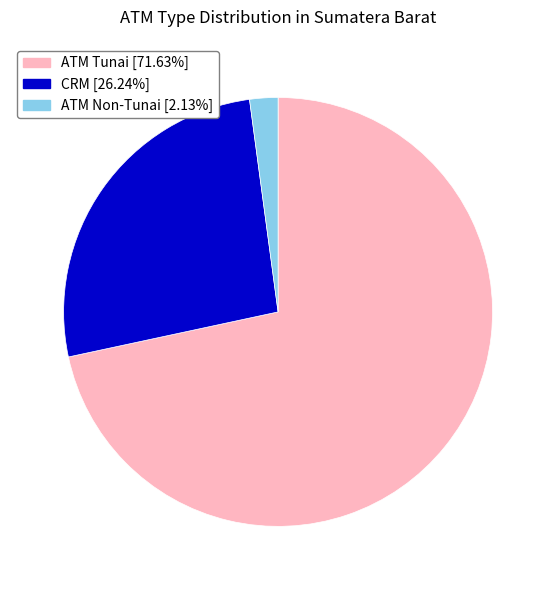

Count the number of slices in the pie.

3